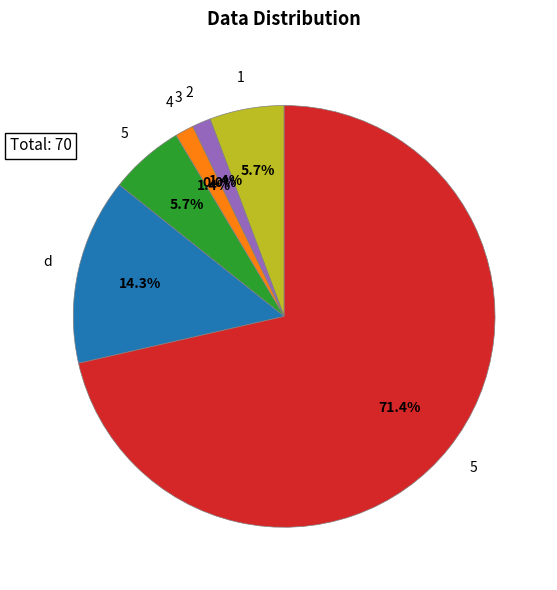

What is the change in value from 4 to 5?

+49